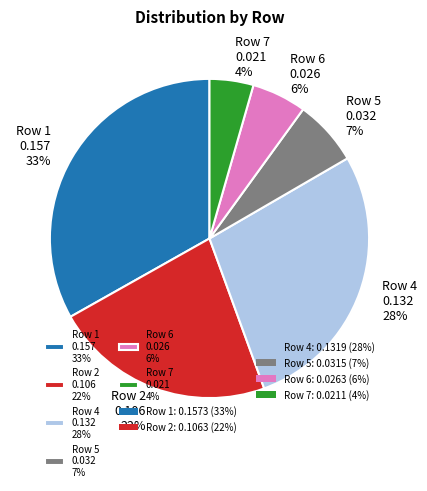

To the nearest percent, what percentage of the pie is Row 1?

33%